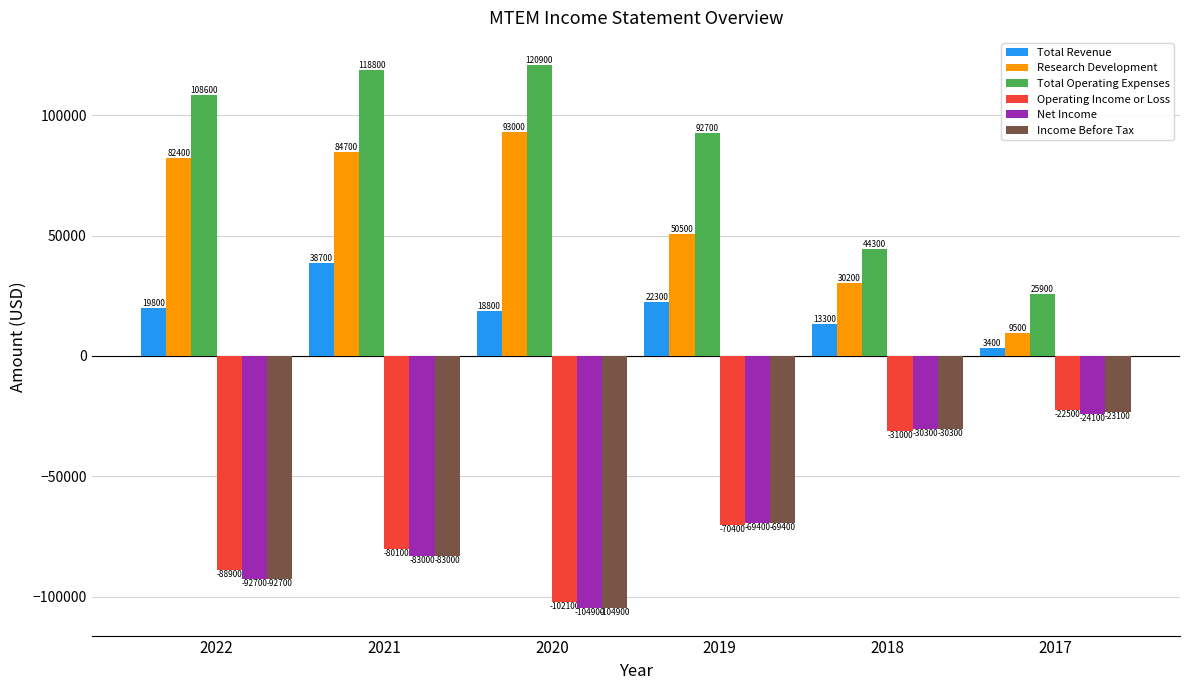

Is it true that Total Operating Expenses equals 10572 at 2017?

False